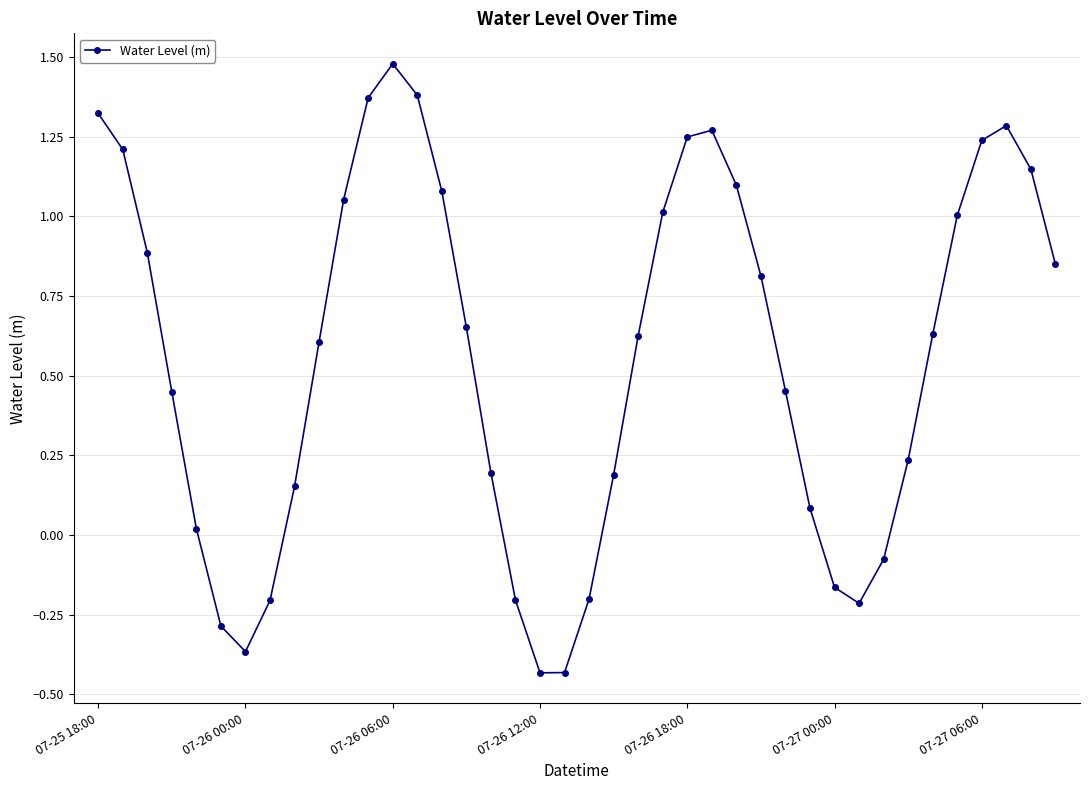

What is the maximum value shown in the chart?

1.5